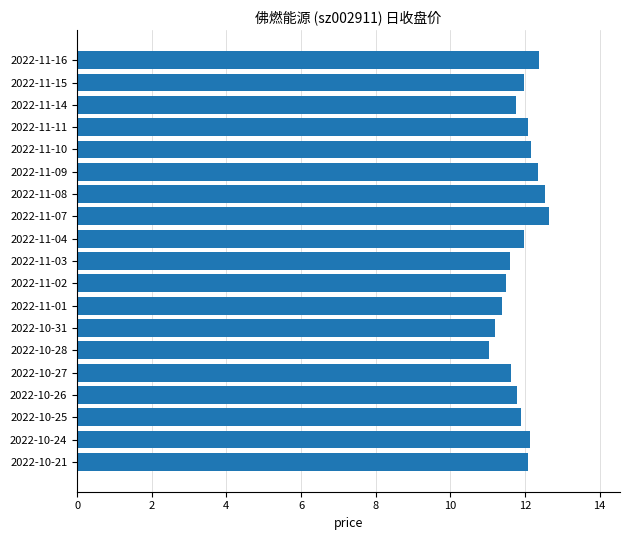

What is the minimum value shown in the chart?

11.0